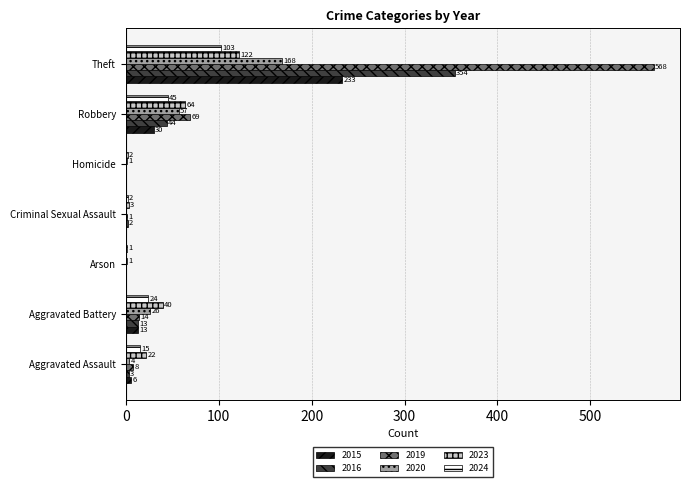

At which label is 2016 closest to 177?

Robbery